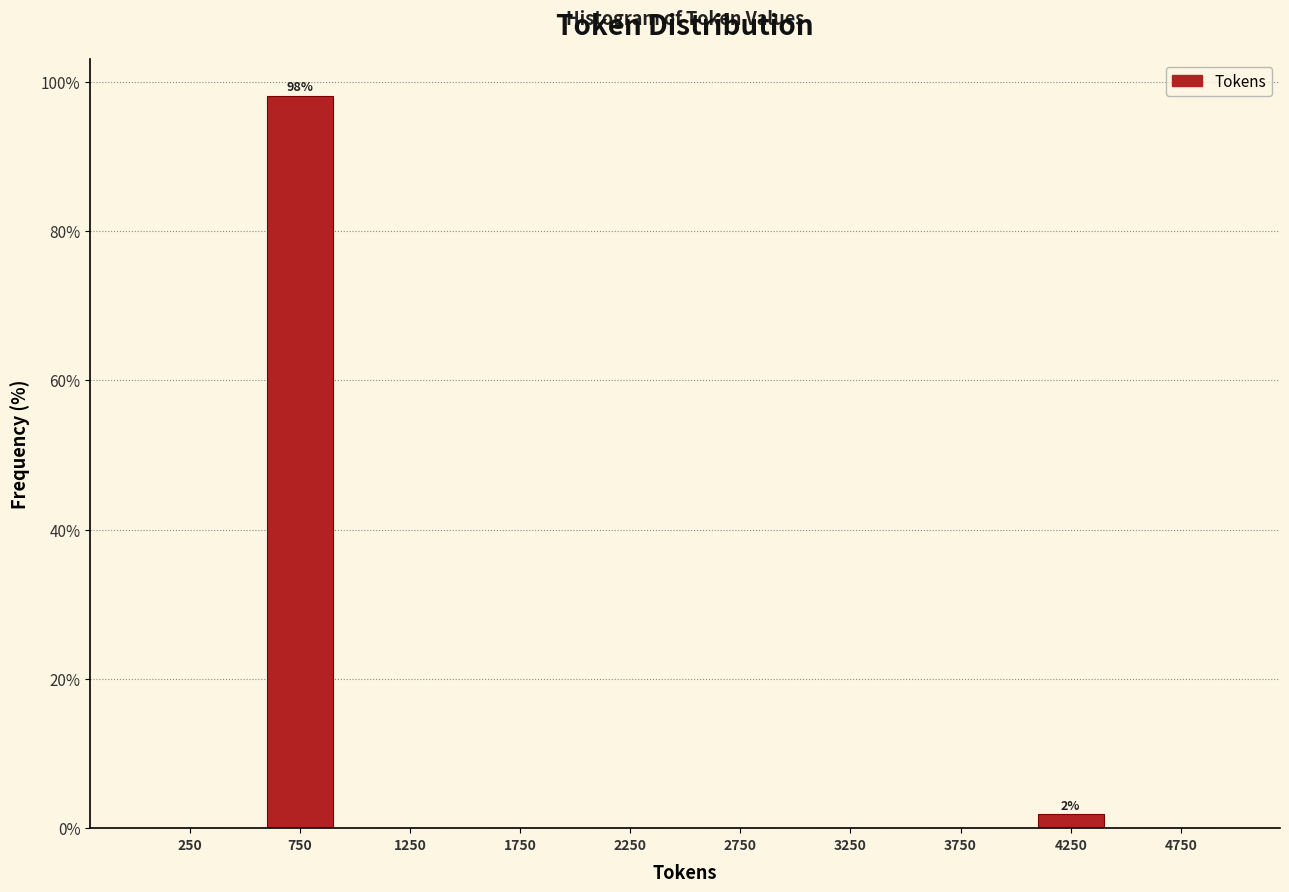

Which range on the x-axis has the tallest bar?

500 to 1000